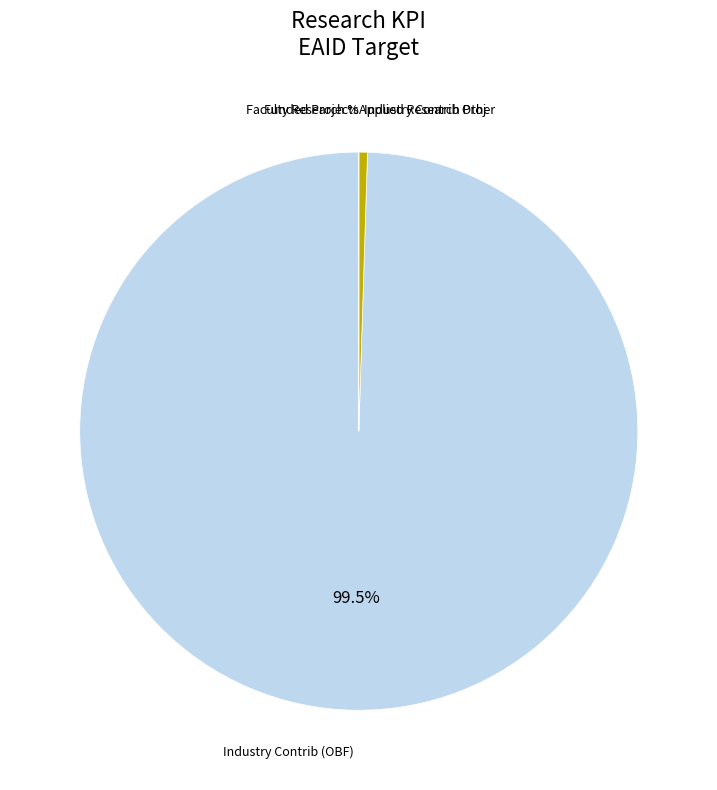

Does any single category account for the majority?

Yes